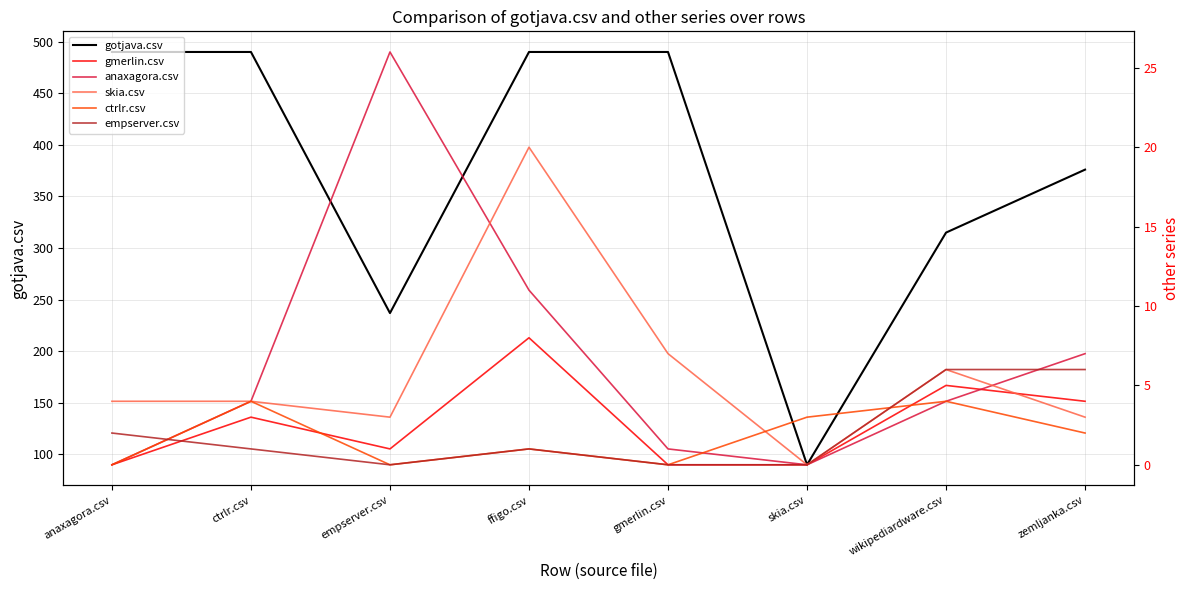

What is the label of the 1st point from the right?

zemljanka.csv